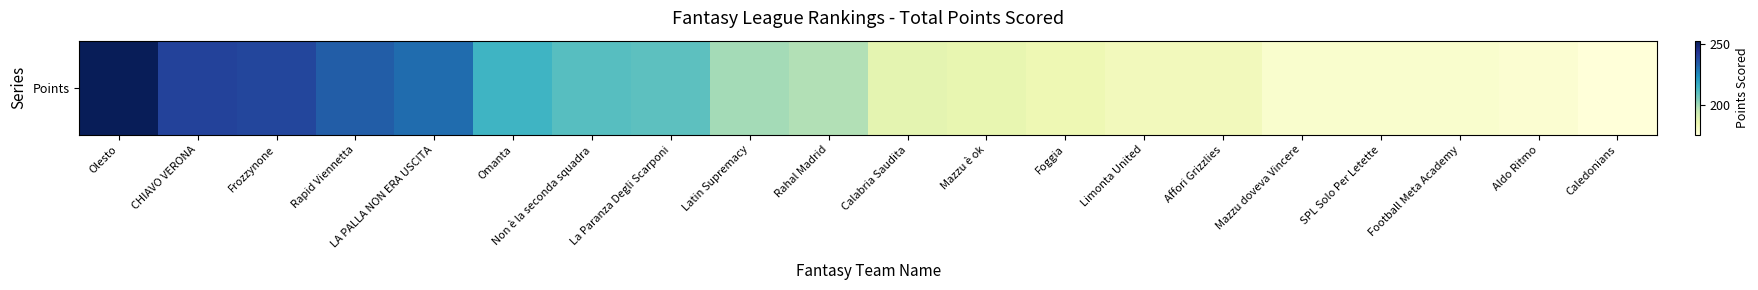

What is the difference between the maximum and minimum values?

77